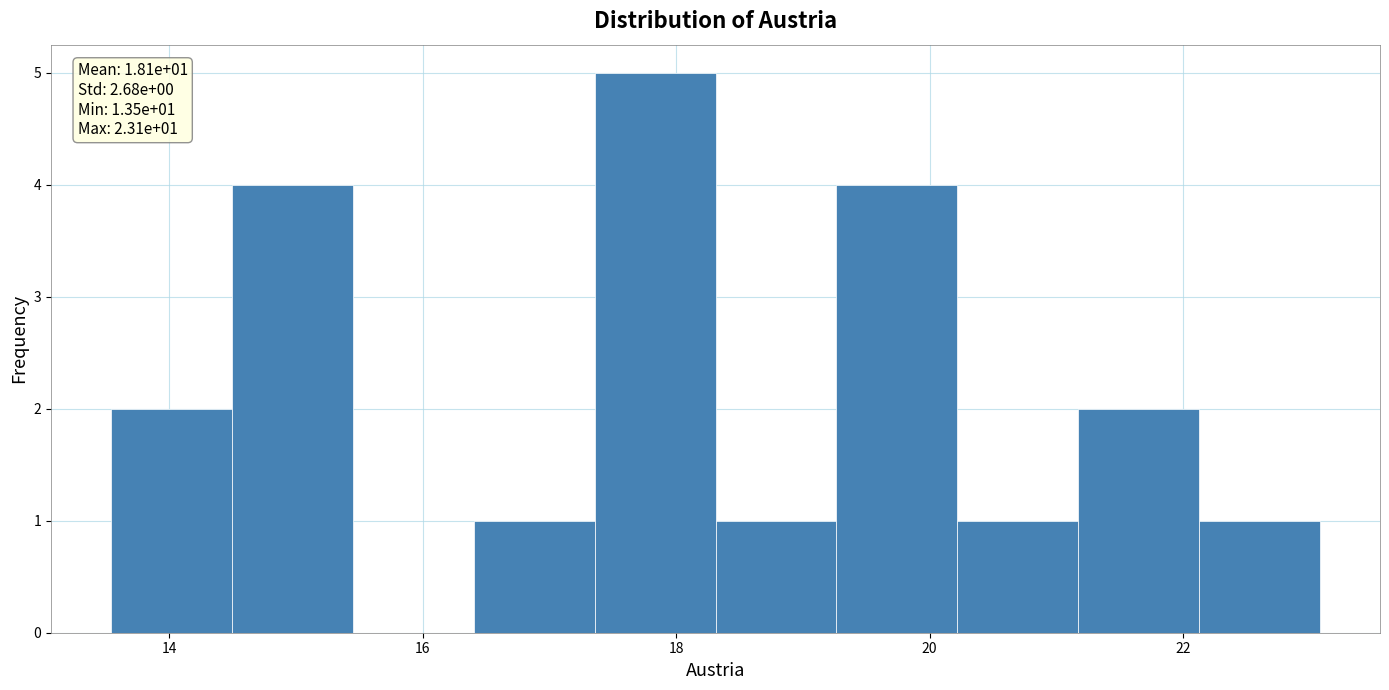

Over which range of the x-axis is the bar tallest?

17.4 to 18.4